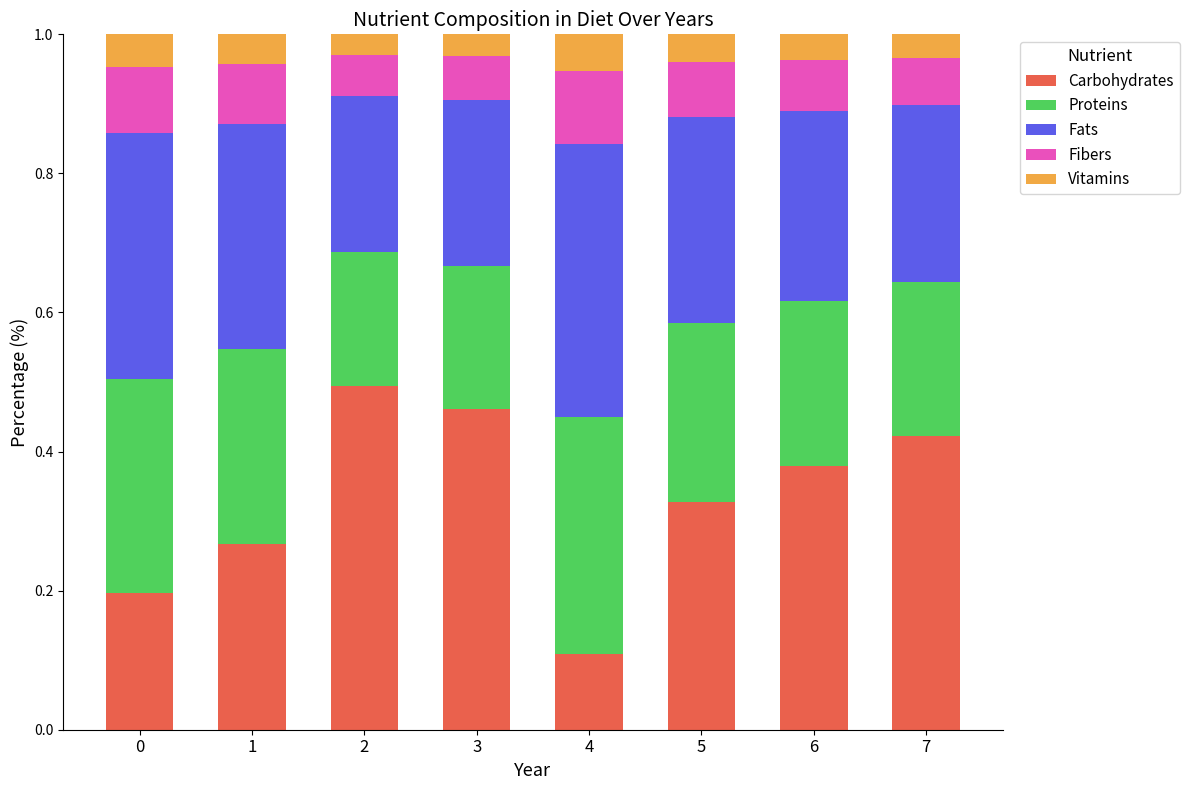

How many series are shown in this chart?

5